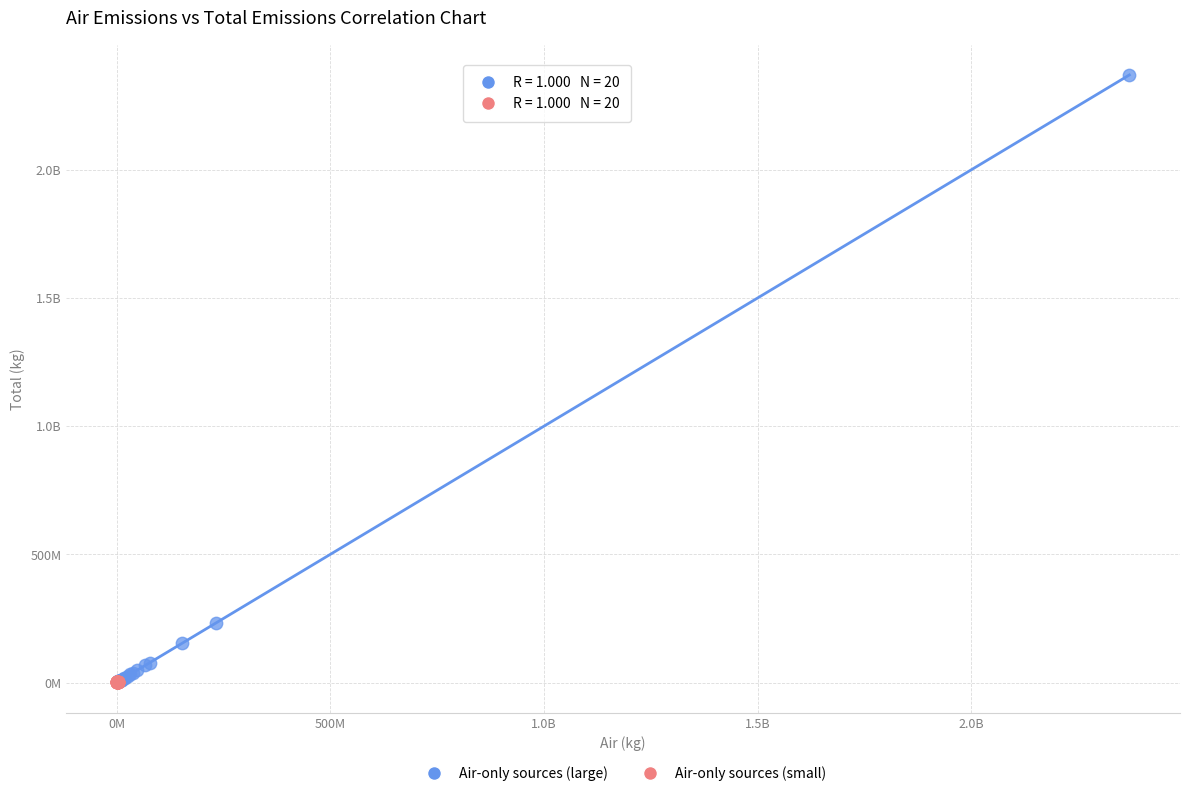

What are all the series names shown in the legend?

Air-only sources (large), Air-only sources (small)